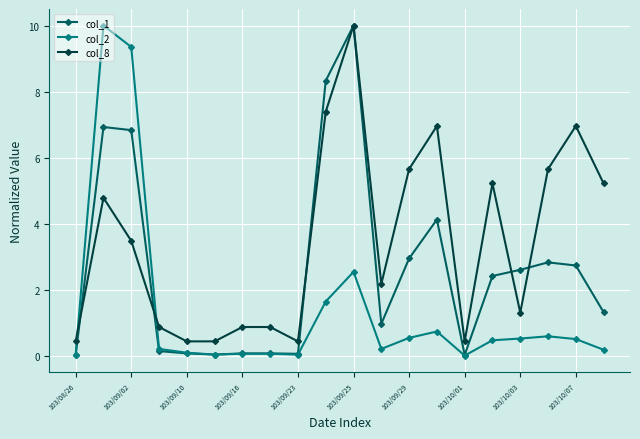

What is the greatest value displayed?

10.0